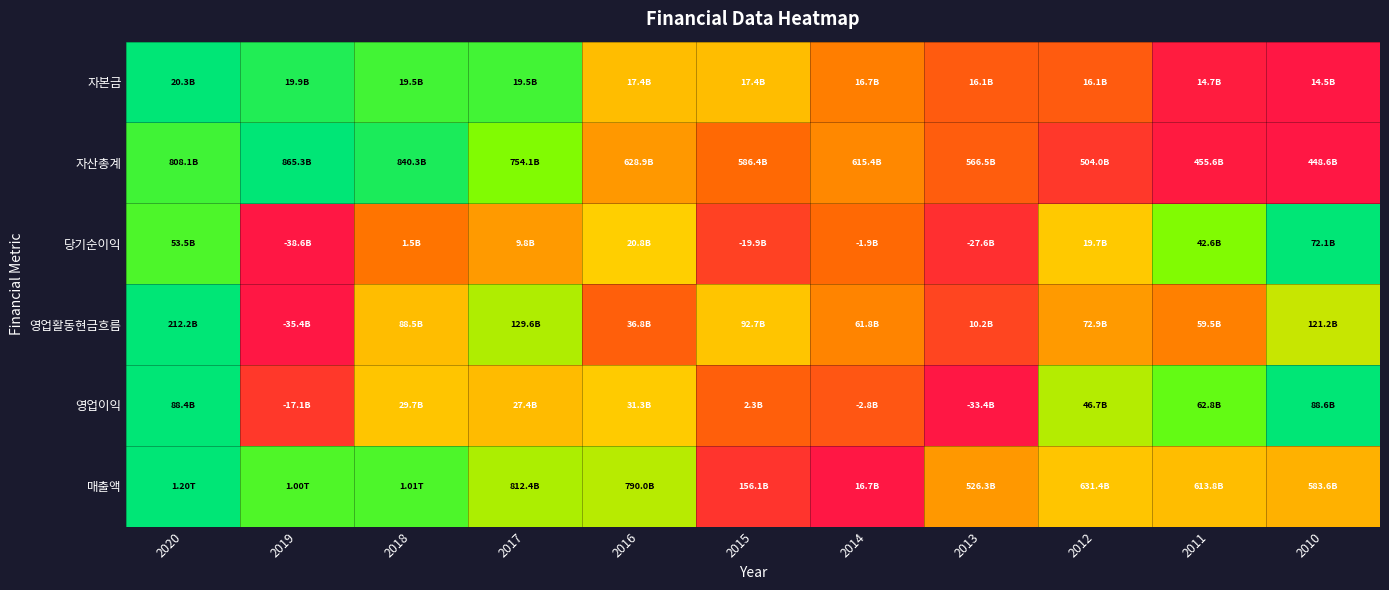

Reading right to left, what are all the values shown in this chart?

자본금: 2010=0.0	2011=0.0	2012=0.3	2013=0.3	2014=0.4	2015=0.5	2016=0.5	2017=0.9	2018=0.9	2019=0.9	2020=1.0
자산총계: 2010=0.0	2011=0.0	2012=0.1	2013=0.3	2014=0.4	2015=0.3	2016=0.4	2017=0.7	2018=0.9	2019=1.0	2020=0.9
당기순이익: 2010=1.0	2011=0.7	2012=0.5	2013=0.1	2014=0.3	2015=0.2	2016=0.5	2017=0.4	2018=0.4	2019=0.0	2020=0.8
영업활동현금흐름: 2010=0.6	2011=0.4	2012=0.4	2013=0.2	2014=0.4	2015=0.5	2016=0.3	2017=0.7	2018=0.5	2019=0.0	2020=1.0
영업이익: 2010=1.0	2011=0.8	2012=0.7	2013=0.0	2014=0.3	2015=0.3	2016=0.5	2017=0.5	2018=0.5	2019=0.1	2020=1.0
매출액: 2010=0.5	2011=0.5	2012=0.5	2013=0.4	2014=0.0	2015=0.1	2016=0.7	2017=0.7	2018=0.8	2019=0.8	2020=1.0